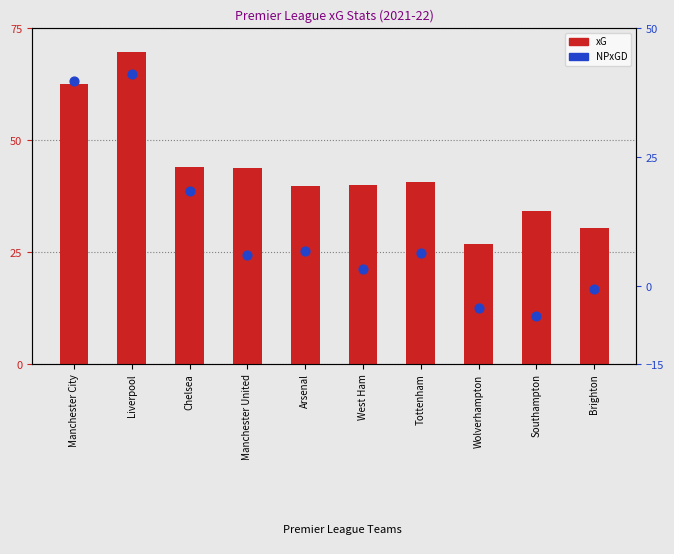

Which series contains the highest Y value?

xG